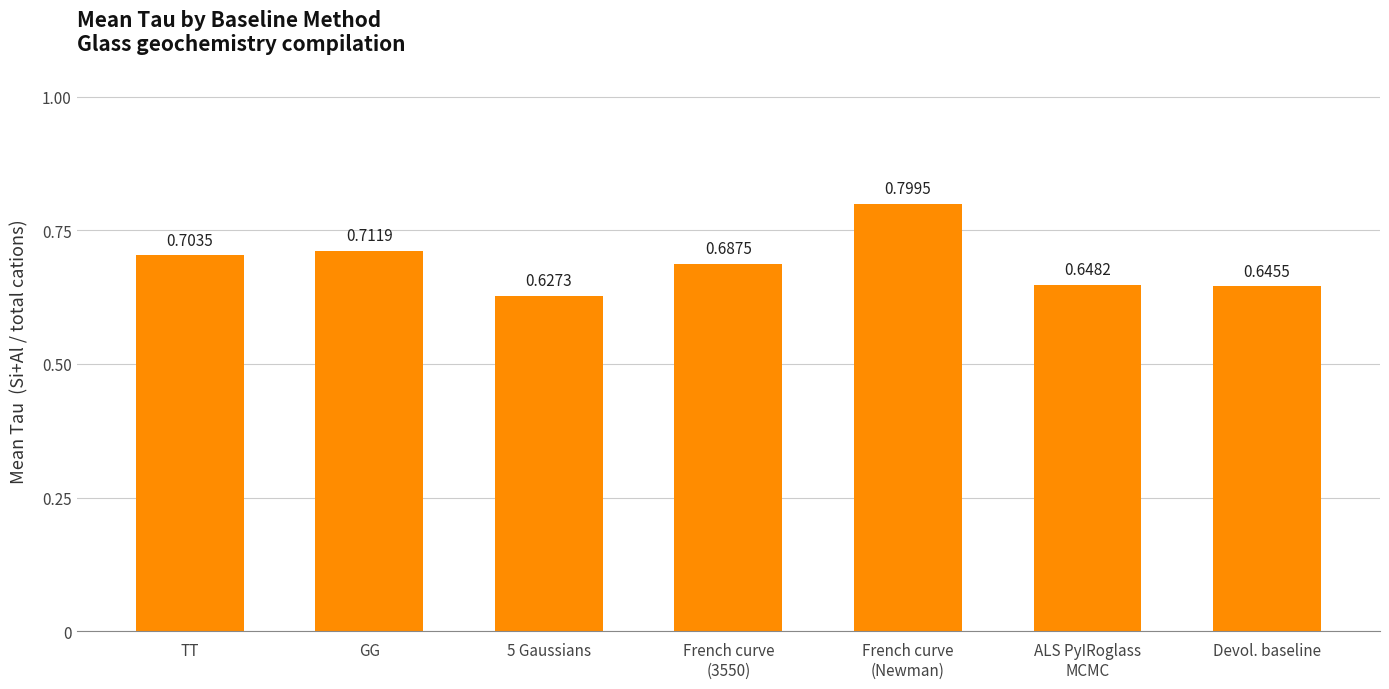

Is it true that the value at French curve
(3550) is 0.7?

True